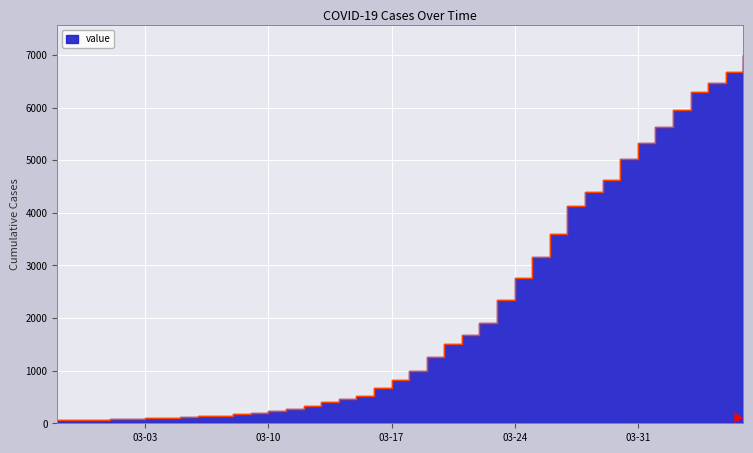

How many values exceed 993?

19